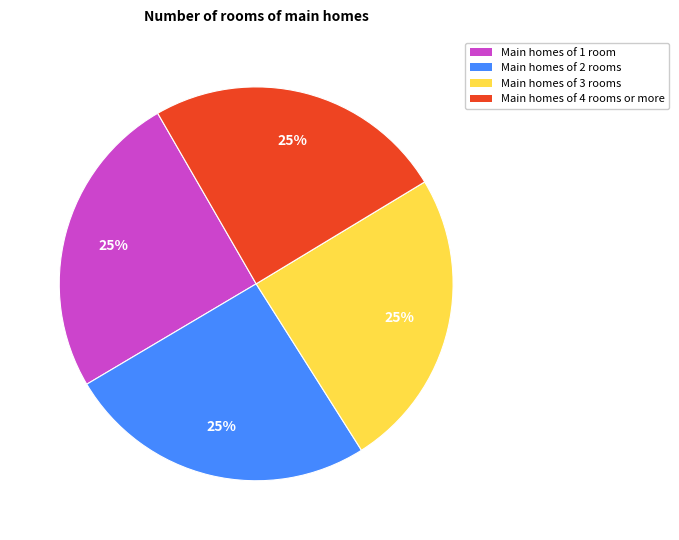

Count the number of slices in the pie.

4